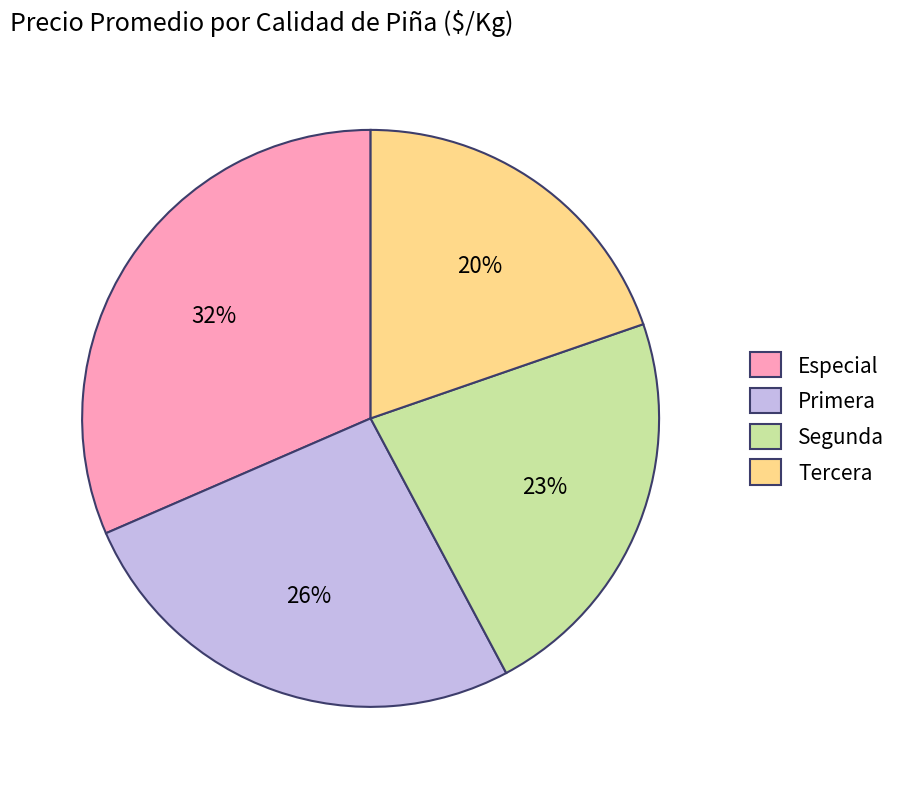

Does Segunda account for over 50% of the chart?

No